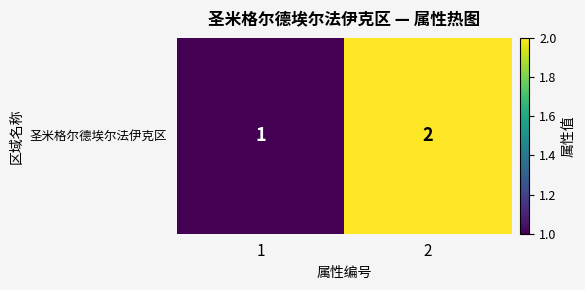

What is the change in value from 1 to 2?

+1